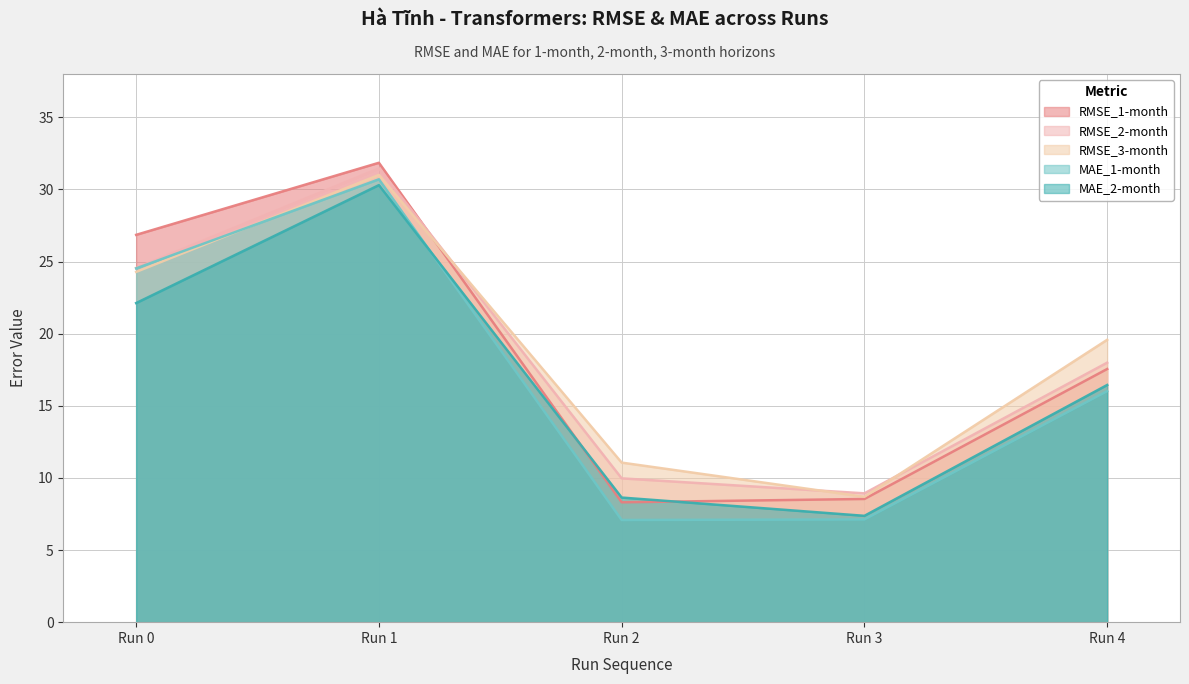

Reading left to right, transcribe all the data shown in this chart.

RMSE_1-month: Run 0=26.8	Run 1=31.8	Run 2=8.3	Run 3=8.5	Run 4=17.6
RMSE_2-month: Run 0=24.6	Run 1=31.5	Run 2=10.0	Run 3=8.9	Run 4=18.0
RMSE_3-month: Run 0=24.3	Run 1=31.0	Run 2=11.1	Run 3=8.7	Run 4=19.6
MAE_1-month: Run 0=24.5	Run 1=30.7	Run 2=7.1	Run 3=7.1	Run 4=16.0
MAE_2-month: Run 0=22.1	Run 1=30.3	Run 2=8.6	Run 3=7.4	Run 4=16.4